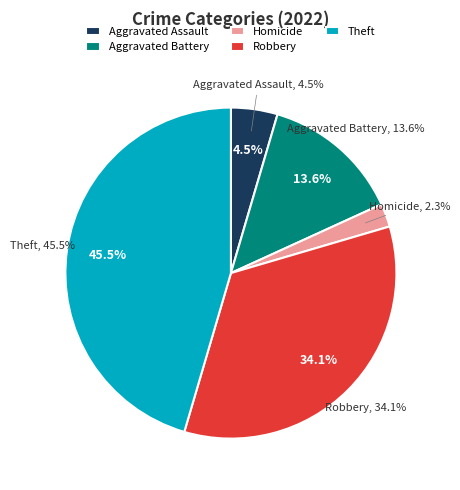

Does any single category account for the majority?

No